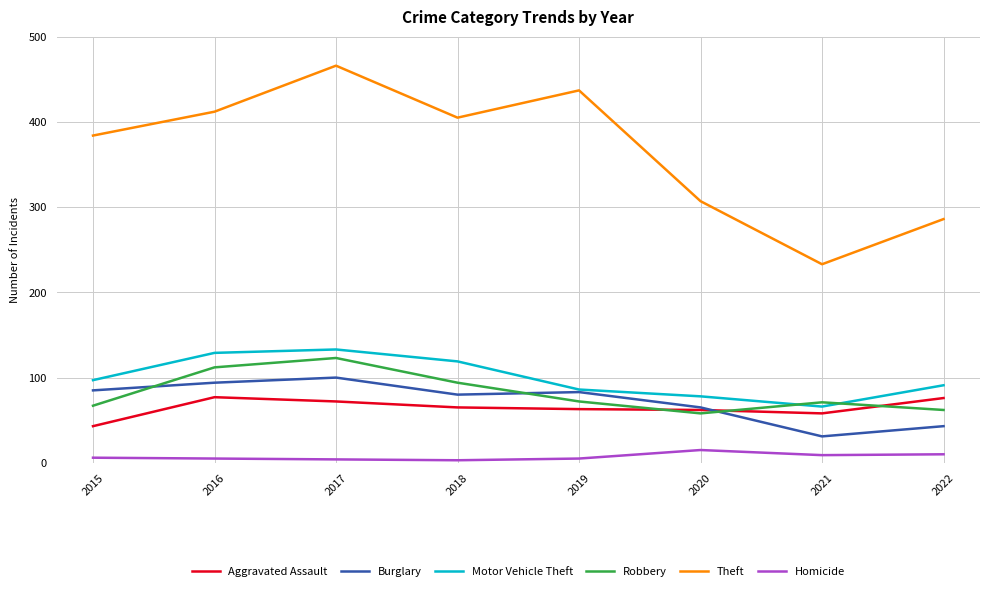

True or false: Burglary and Aggravated Assault intersect in this chart.

True